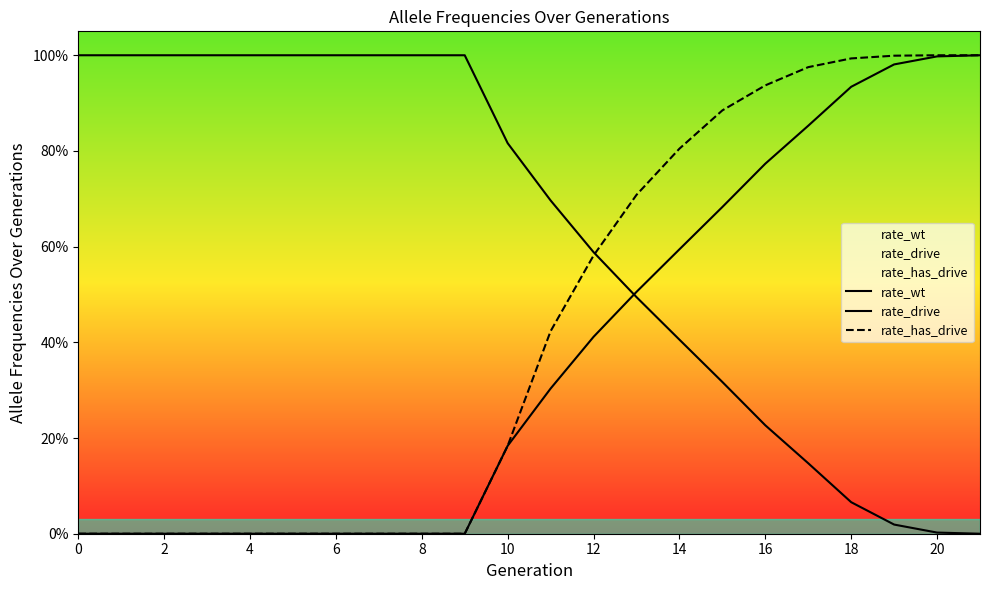

What is the difference between the maximum and minimum values in the rate_drive series?

1.0